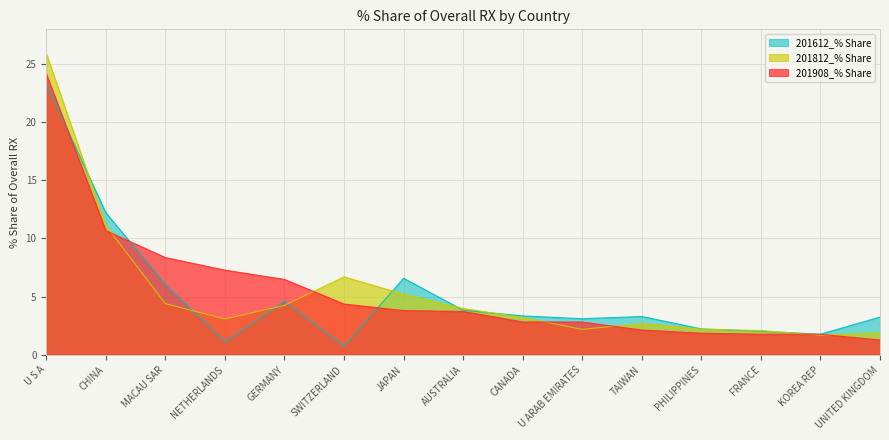

What position from the right is JAPAN?

9